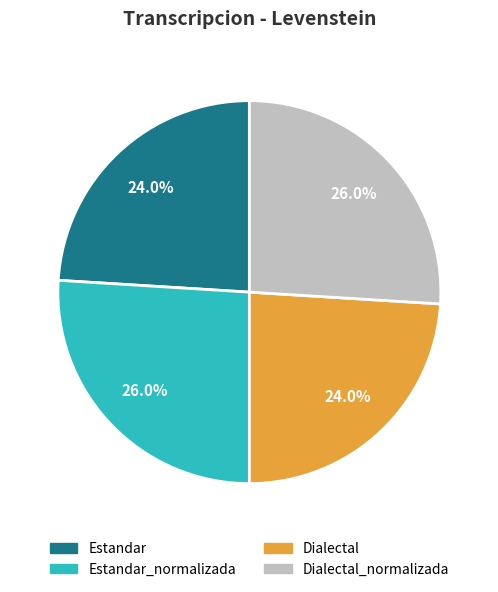

Does any single category account for the majority?

No